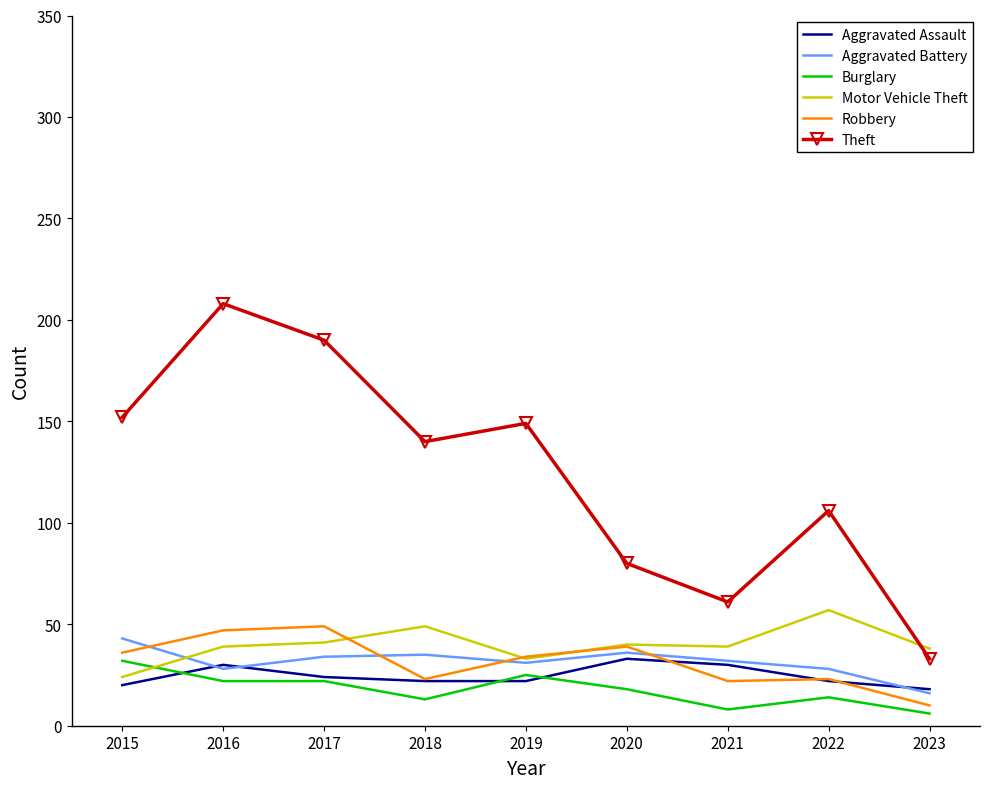

Which series has the largest range (max minus min)?

Theft